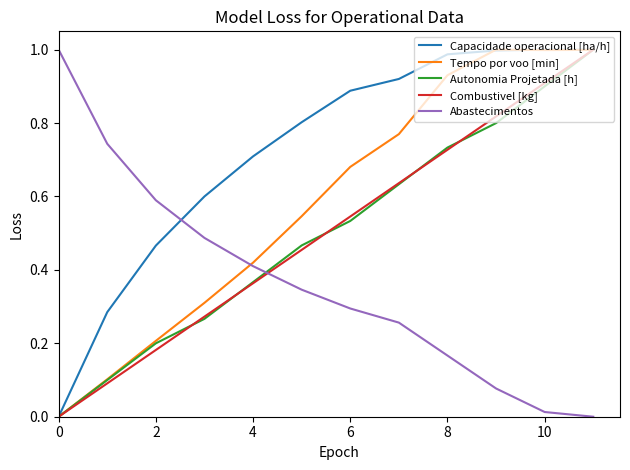

True or false: Capacidade operacional [ha/h] and Abastecimentos intersect in this chart.

True